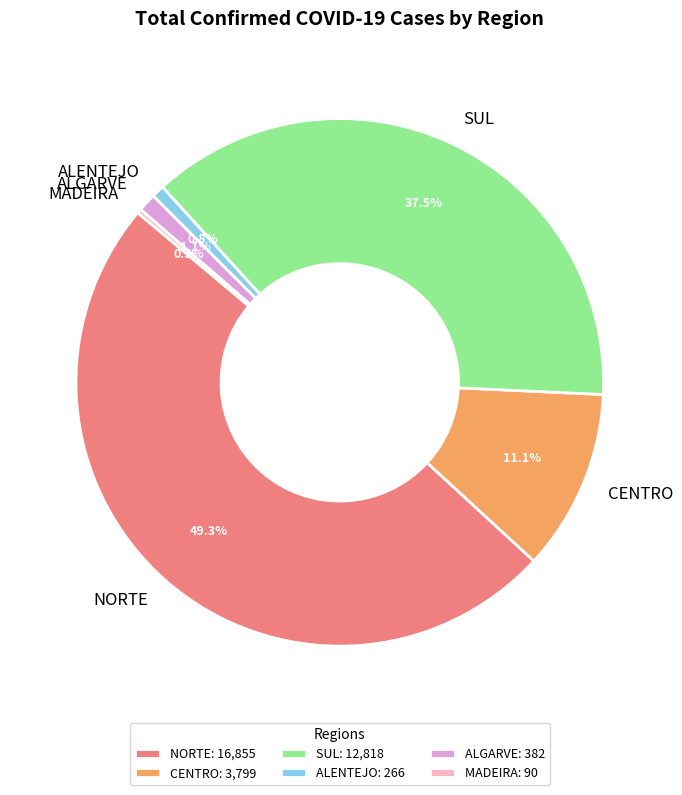

To the nearest percent, what is the combined percentage of SUL and NORTE?

87%